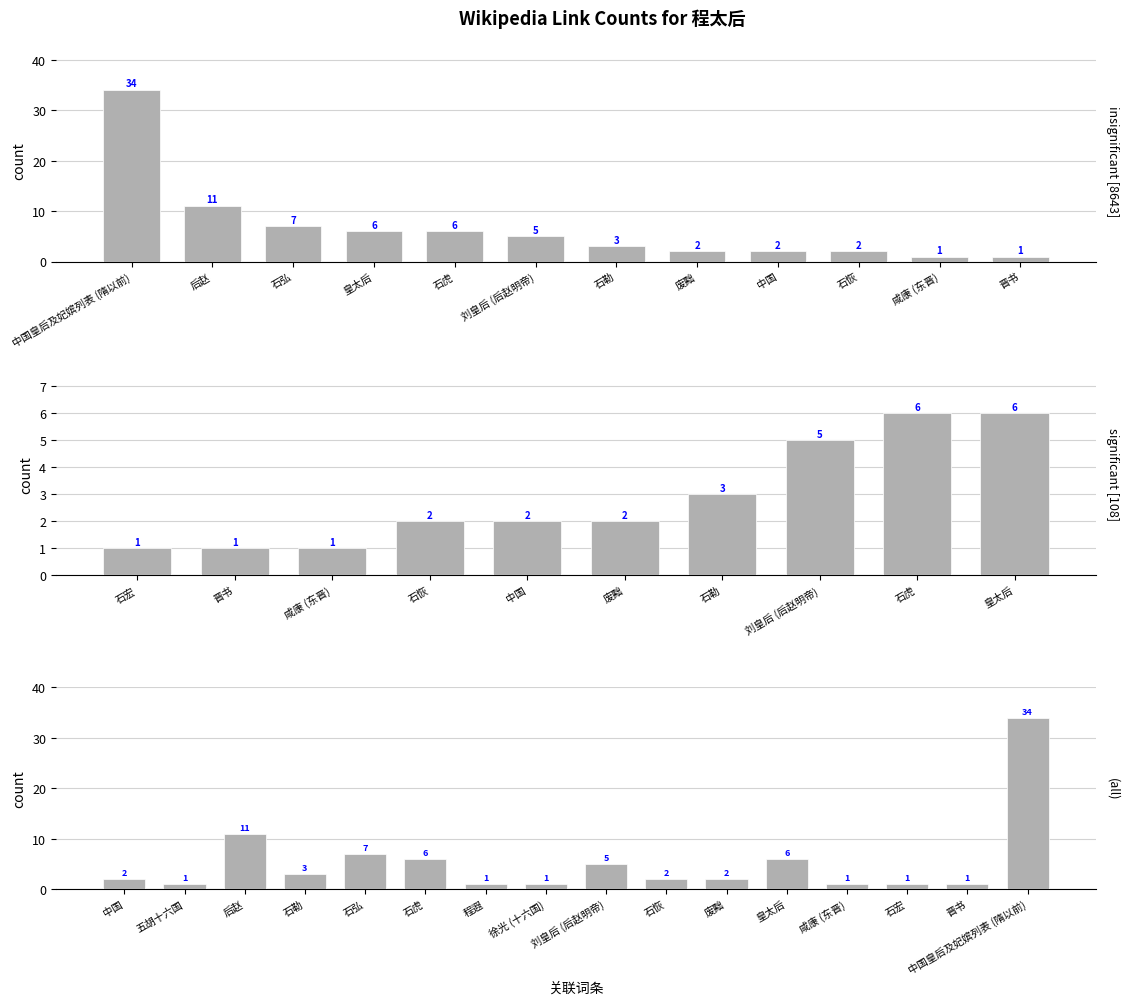

Rank the categories by value from lowest to highest.

五胡十六国, 程遐, 徐光 (十六国), 咸康 (东晋), 石宏, 晋书, 中国, 石恢, 废黜, 石勒, 刘皇后 (后赵明帝), 石虎, 皇太后, 石弘, 后赵, 中国皇后及妃嫔列表 (隋以前)